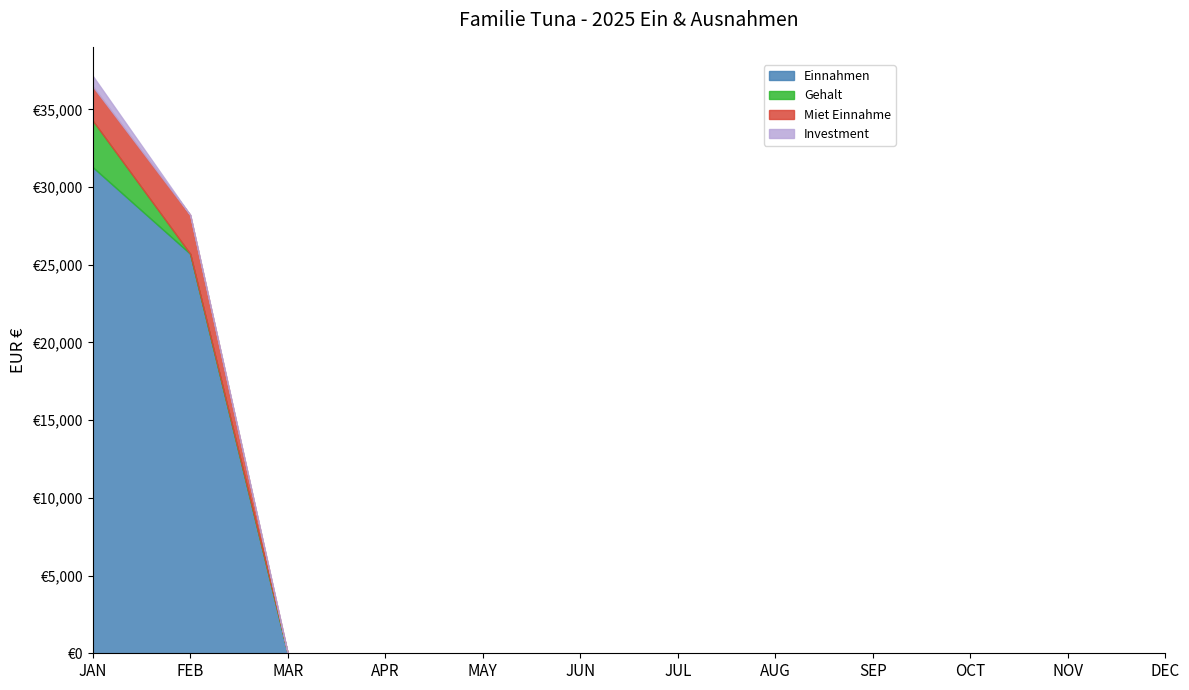

Between JUL and SEP, which series saw the biggest shift?

Einnahmen